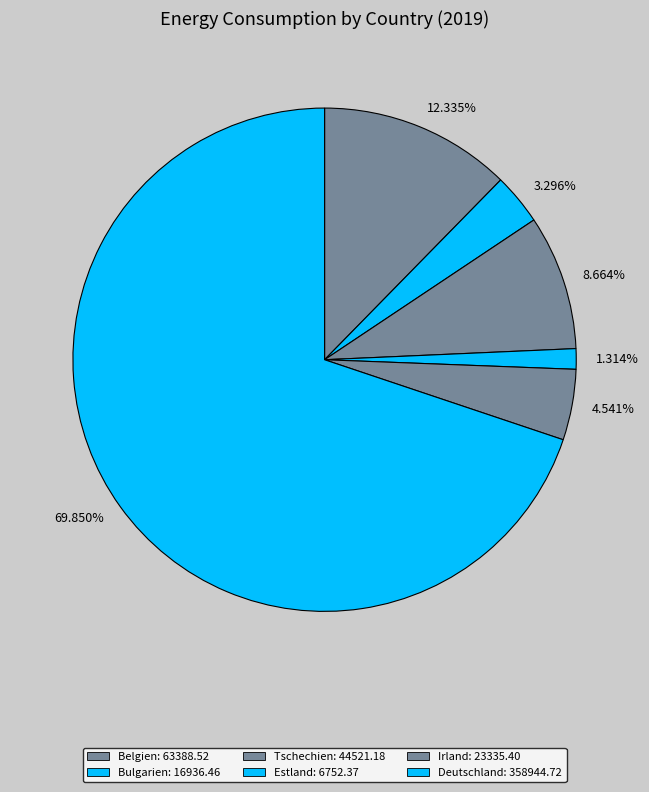

Is the sum of 12.335% and 69.850% greater than half?

Yes